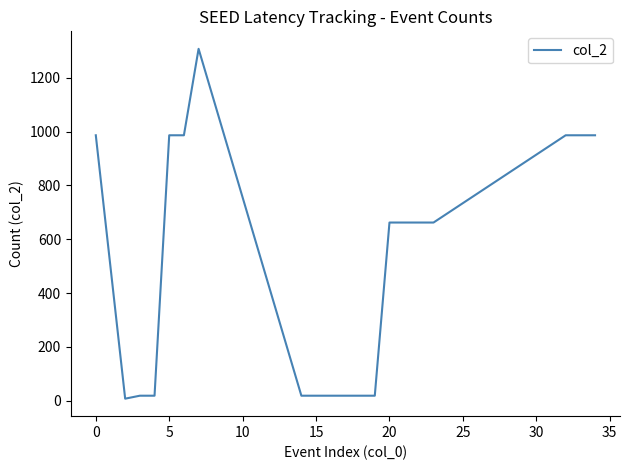

What is the maximum value shown in the chart?

1307